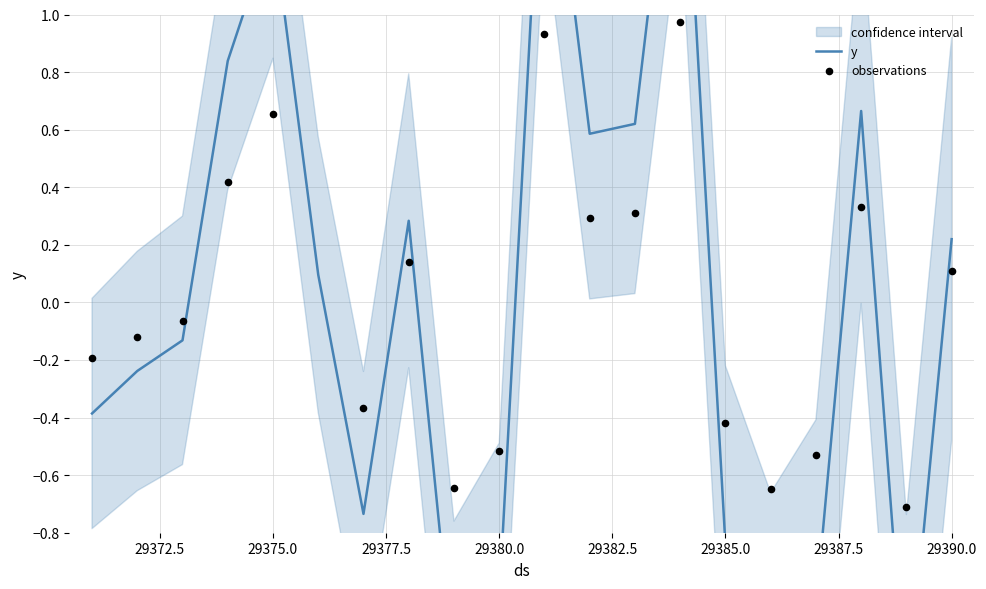

What is the change in value from 29383 to 29389?

-2.0